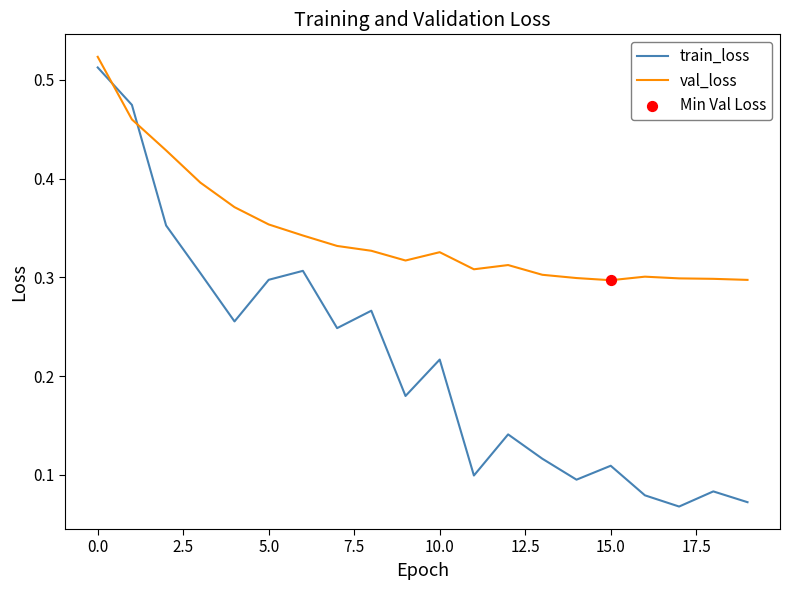

Which series has the largest range (max minus min)?

train_loss